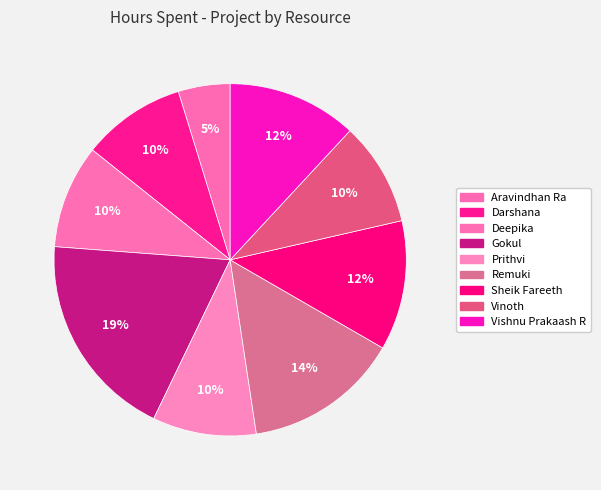

Is it true that Vinoth is 10% of the pie?

True